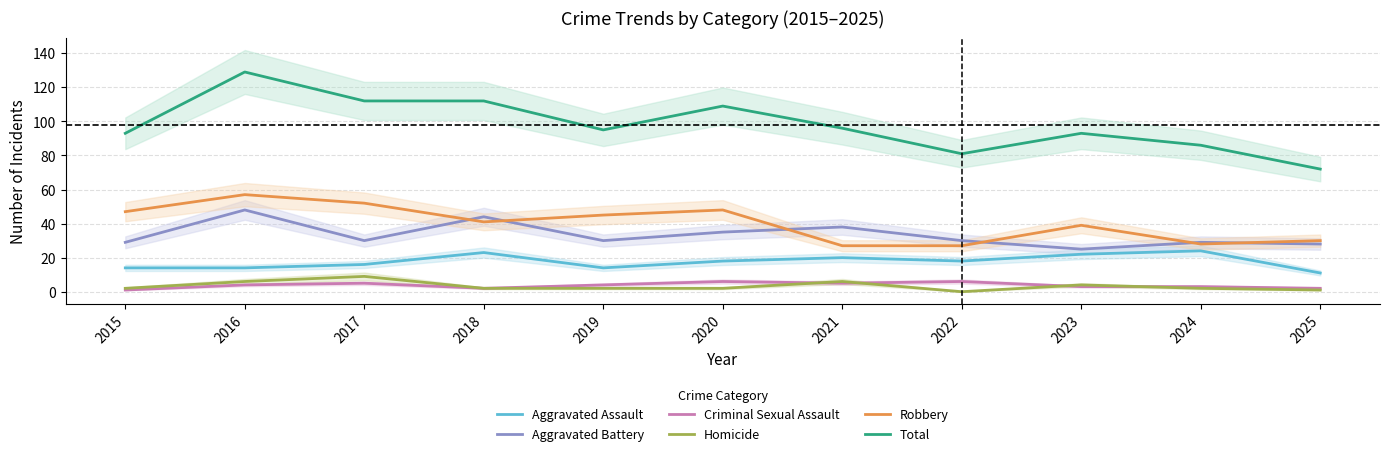

Reading left to right, transcribe all the data shown in this chart.

Aggravated Assault: 2015=14	2016=14	2017=16	2018=23	2019=14	2020=18	2021=20	2022=18	2023=22	2024=24	2025=11
Aggravated Battery: 2015=29	2016=48	2017=30	2018=44	2019=30	2020=35	2021=38	2022=30	2023=25	2024=29	2025=28
Criminal Sexual Assault: 2015=1	2016=4	2017=5	2018=2	2019=4	2020=6	2021=5	2022=6	2023=3	2024=3	2025=2
Homicide: 2015=2	2016=6	2017=9	2018=2	2019=2	2020=2	2021=6	2022=0	2023=4	2024=2	2025=1
Robbery: 2015=47	2016=57	2017=52	2018=41	2019=45	2020=48	2021=27	2022=27	2023=39	2024=28	2025=30
Total: 2015=93	2016=129	2017=112	2018=112	2019=95	2020=109	2021=96	2022=81	2023=93	2024=86	2025=72